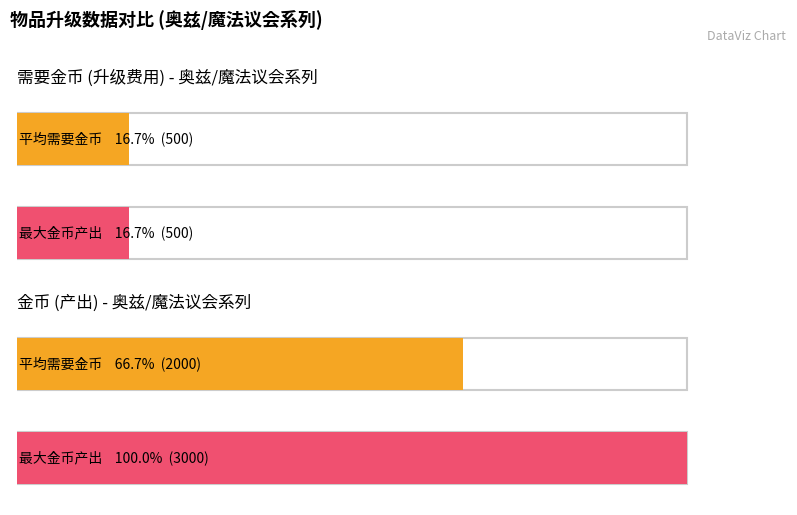

The 需要金币 series shows 147 at 奥兹家族衣服. True or false?

False